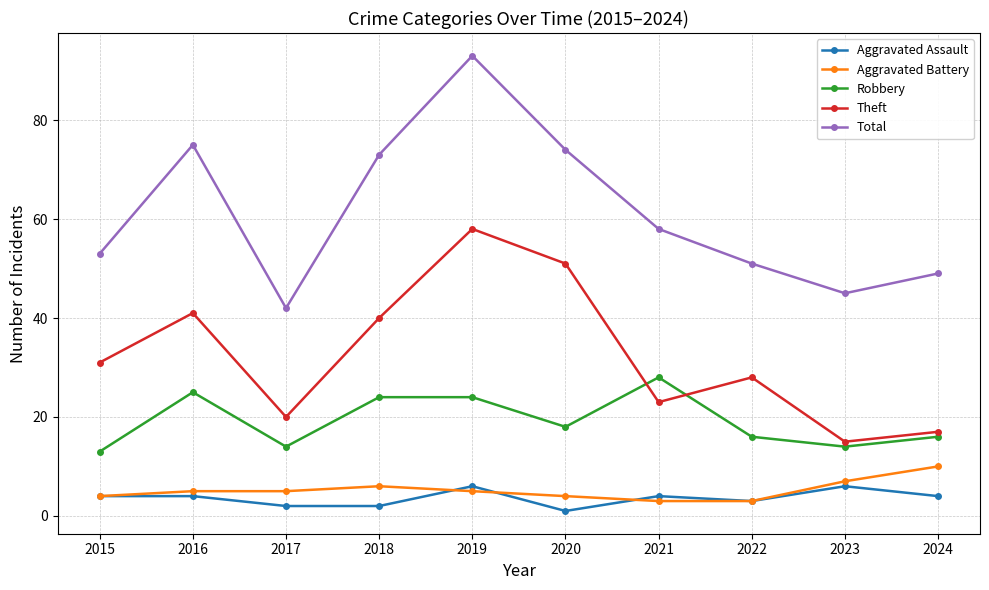

True or false: Aggravated Assault and Robbery intersect in this chart.

False